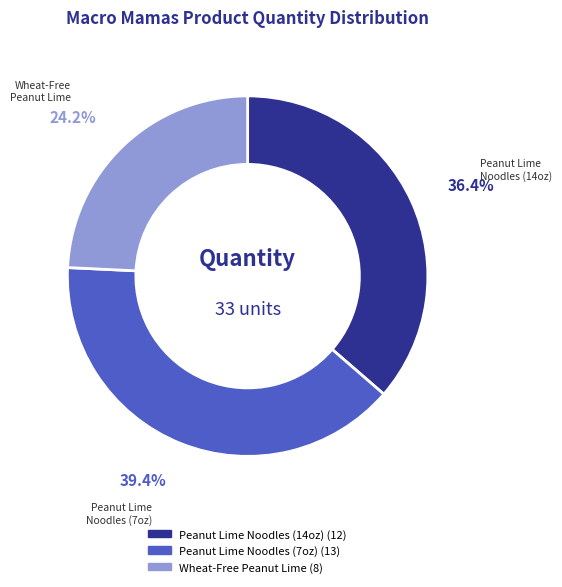

Is there a majority slice in this chart?

No